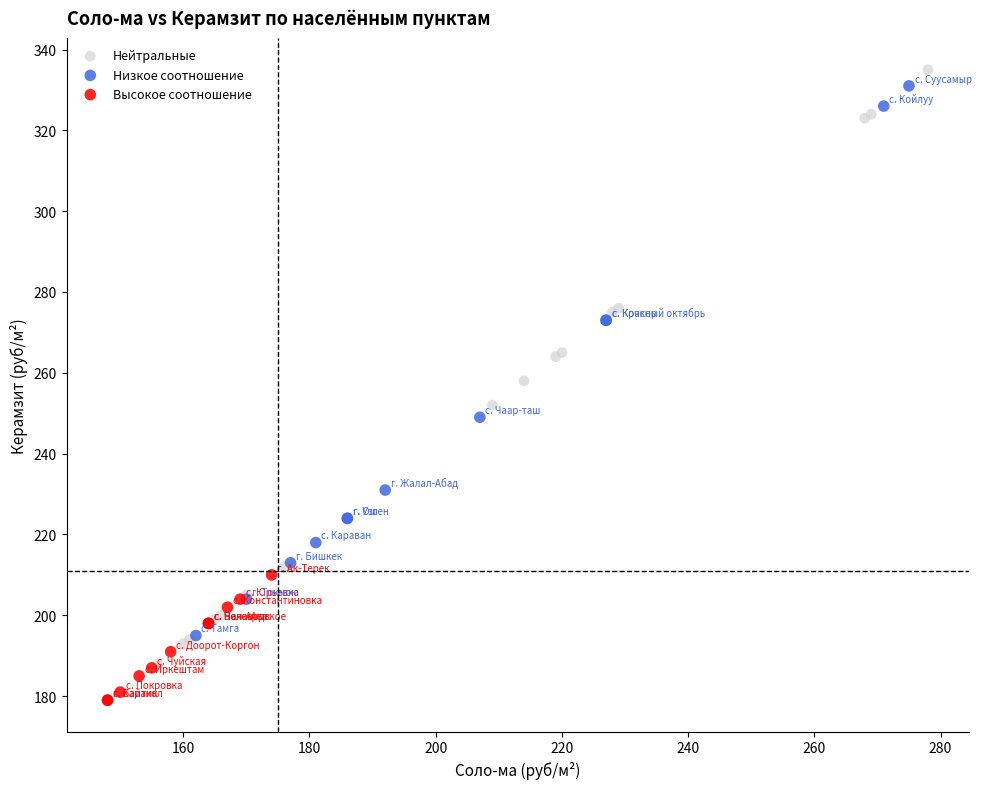

Which series reaches the minimum Y coordinate?

Высокое соотношение